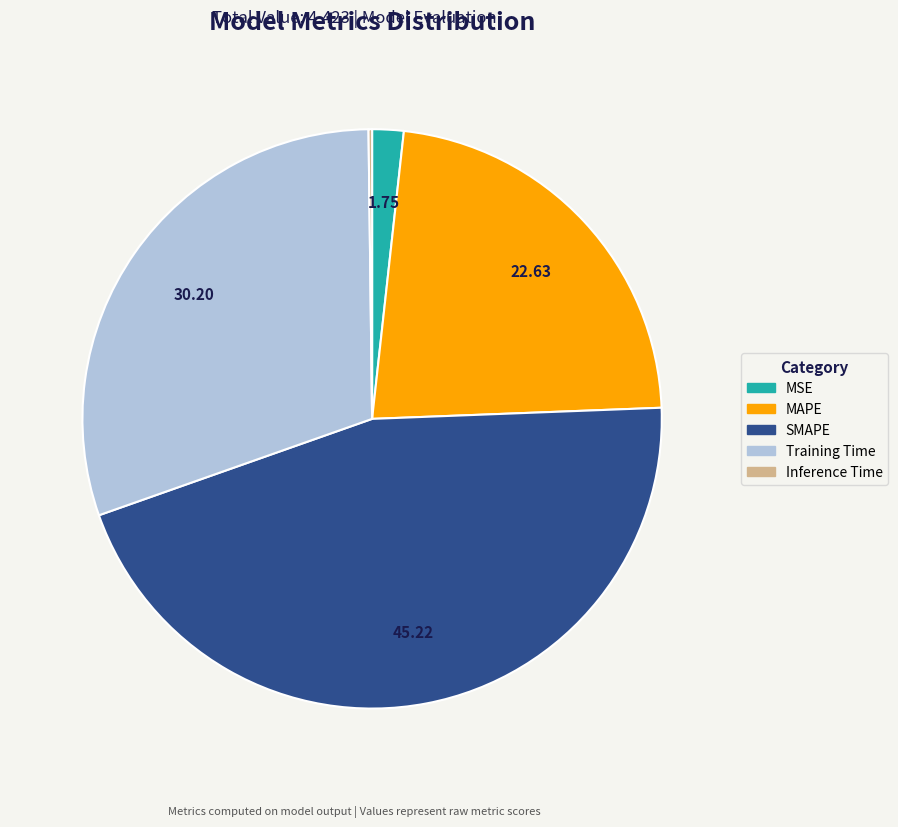

Is Training Time the majority of the pie?

No